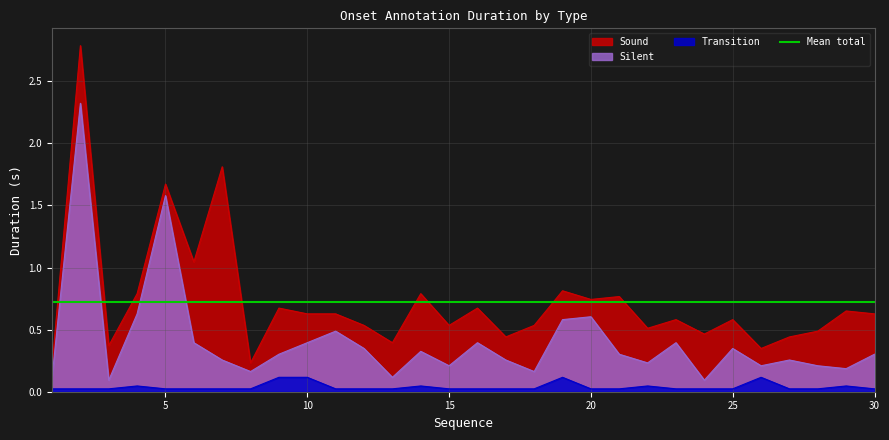

At which label does Silent reach its peak?

2